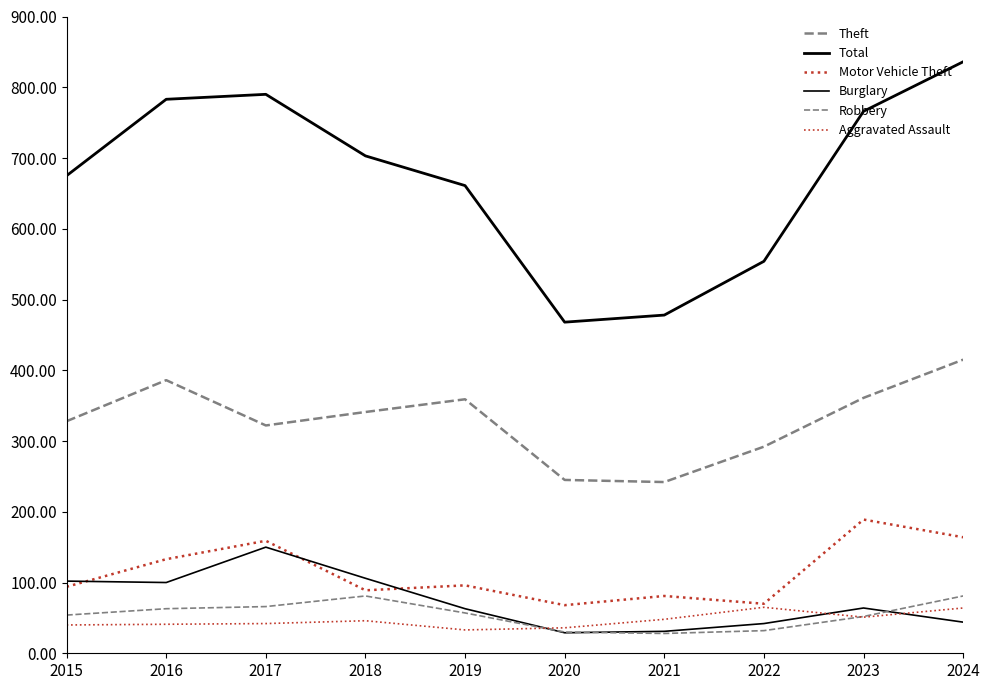

True or false: Theft has more than 2 points higher than both neighbors.

False